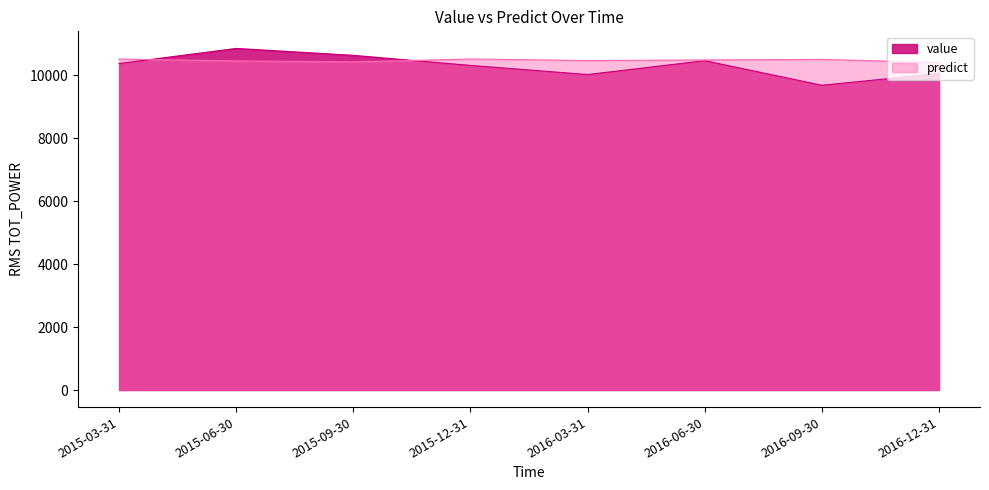

After their last crossing, which series has the higher values: predict or value?

predict